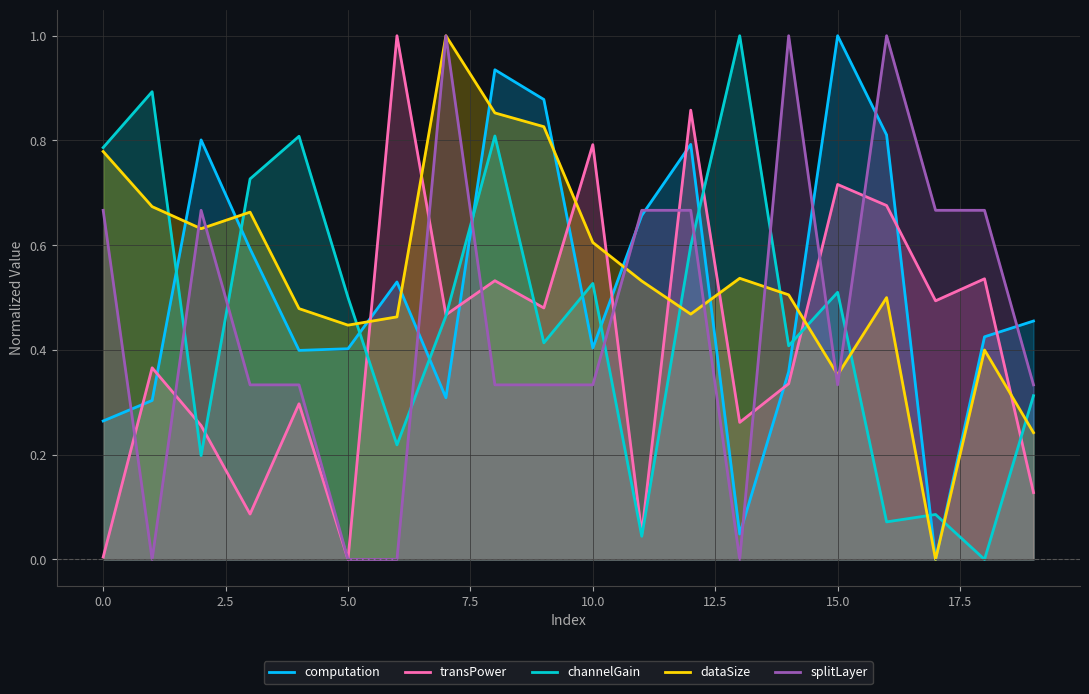

What is the value of the splitLayer point at the 10th from the left?

0.3